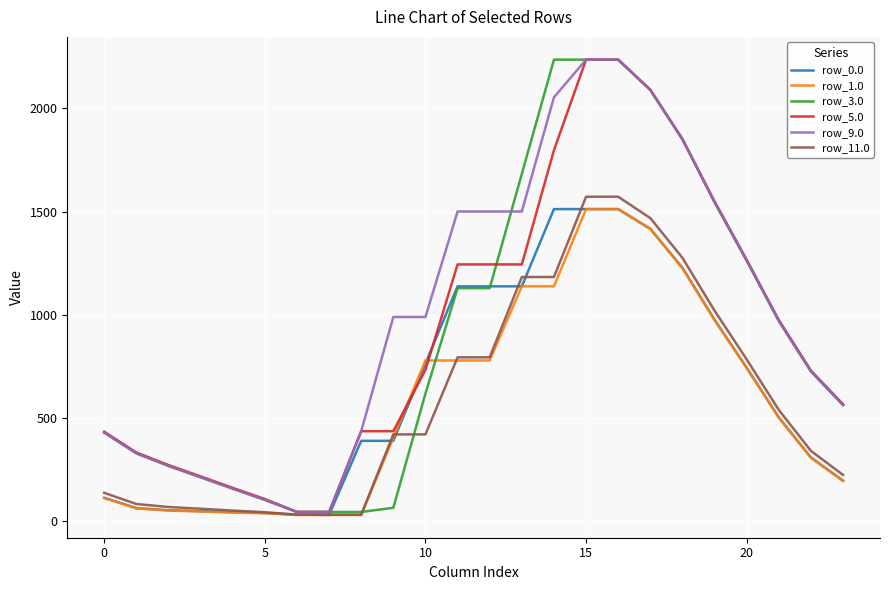

What is the greatest value displayed?

2236.0